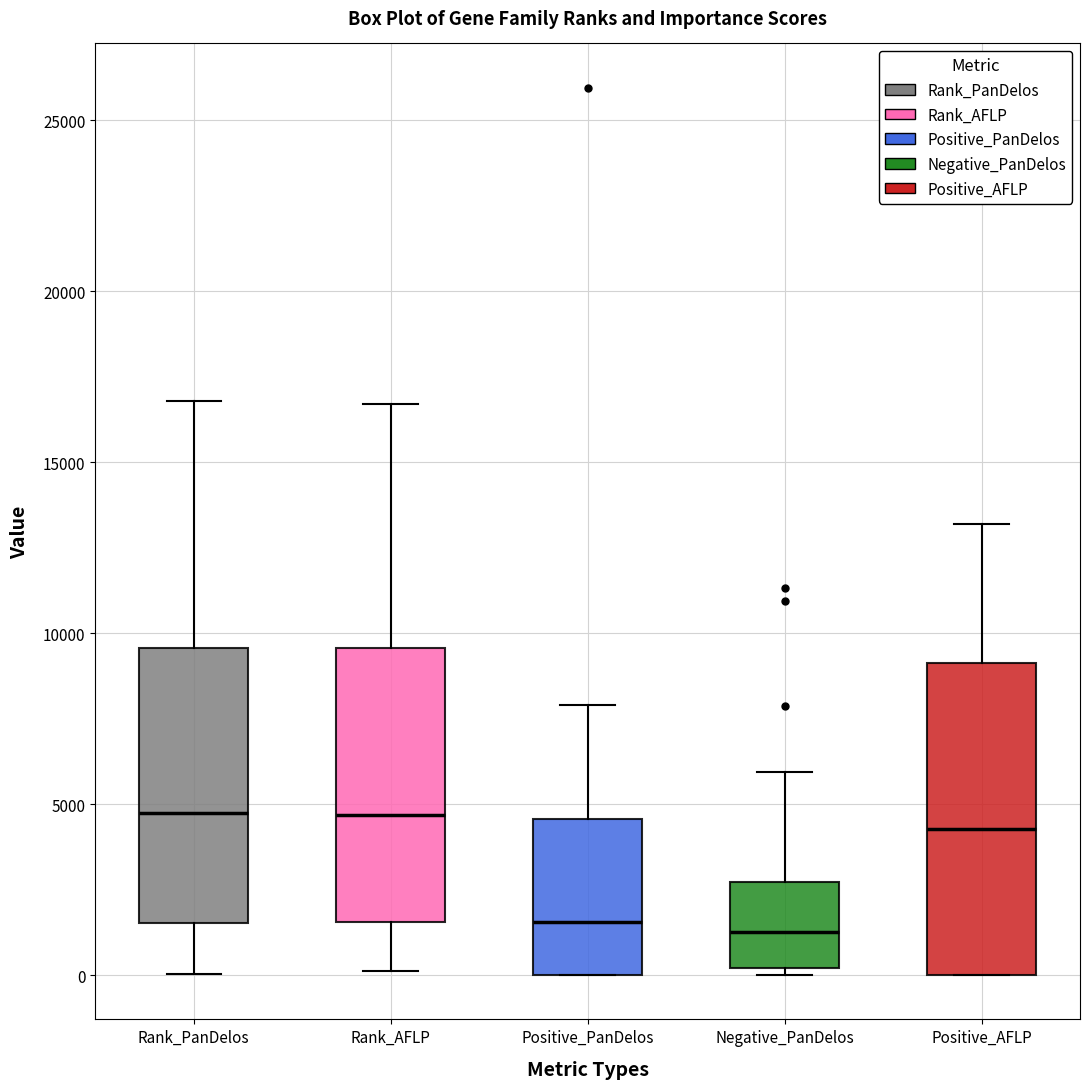

Reading left to right, read every box against the y-axis: the position of its median line, the range the box covers, and the ends of its whiskers. The values are not printed on the chart, so give them approximately, as read against the axis.

Rank_PanDelos: median 4500, box 1500 to 9500, whiskers 0 to 17000
Rank_AFLP: median 4500, box 1500 to 9500, whiskers 0 to 16500
Positive_PanDelos: median 1500, box 0 to 4500, whiskers 0 to 8000
Negative_PanDelos: median 1500, box 0 to 2500, whiskers 0 (just below the box's lower edge) to 6000
Positive_AFLP: median 4500, box 0 to 9000, whiskers 0 to 13000